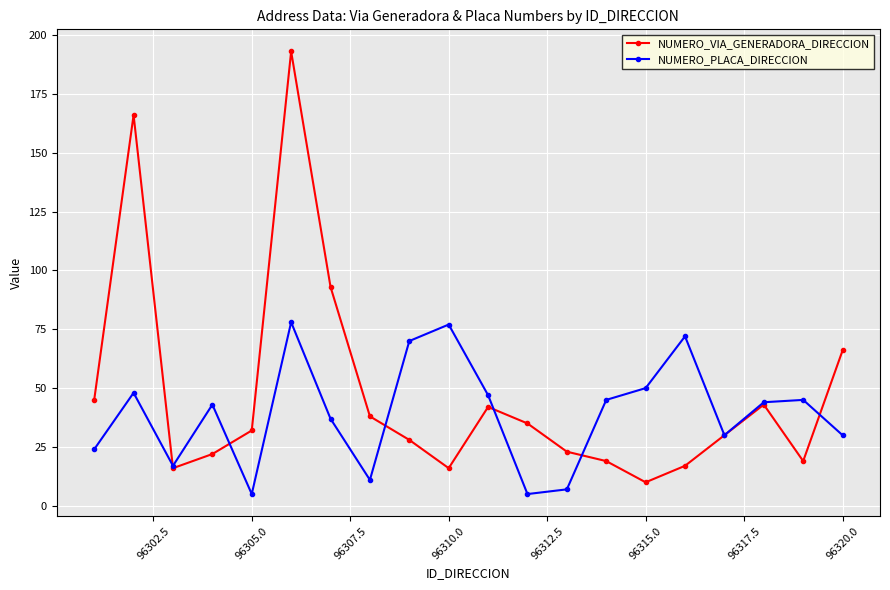

List the series in order of their peak value, lowest first.

NUMERO_PLACA_DIRECCION, NUMERO_VIA_GENERADORA_DIRECCION